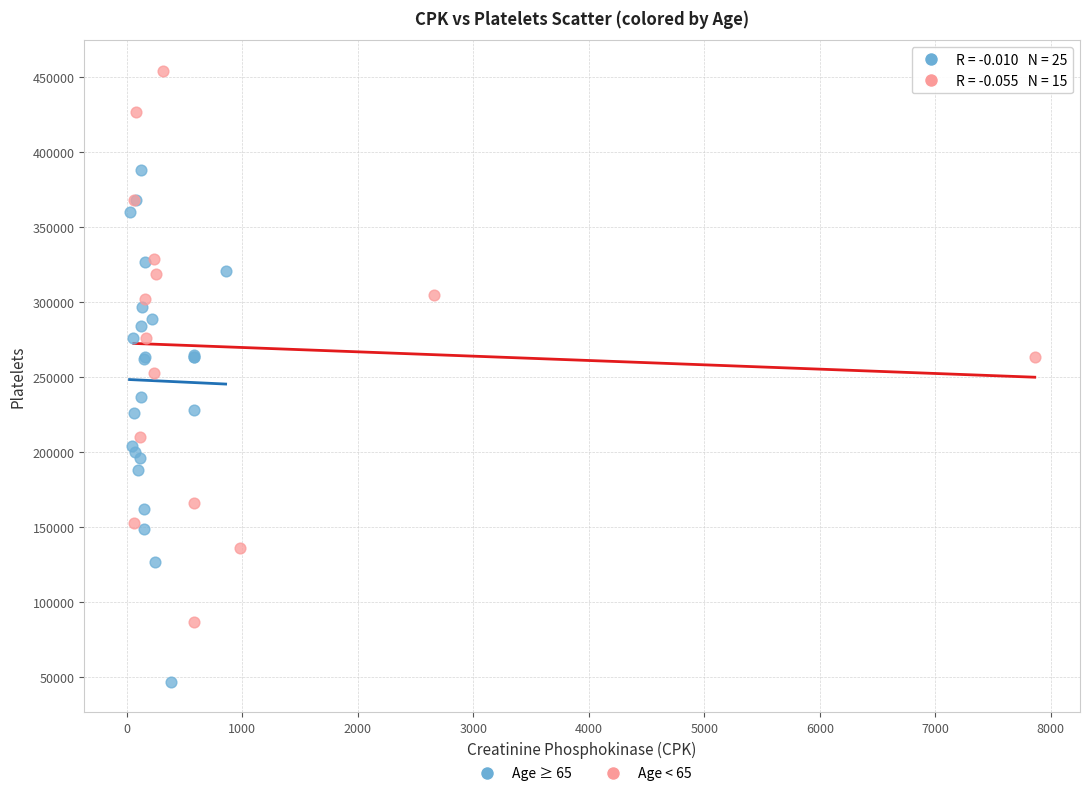

What are all the series names shown in the legend?

Age ≥ 65, Age < 65